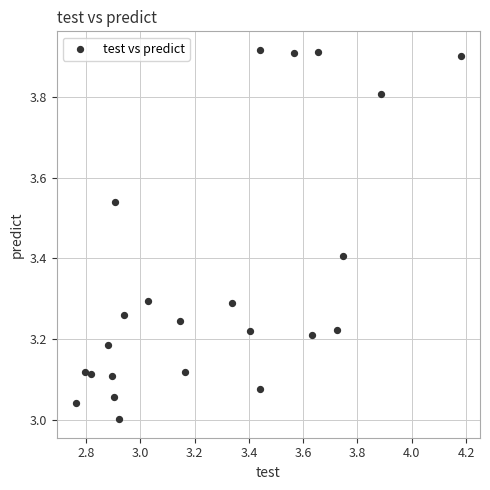

What is the range of Y values (max minus min)?

0.9